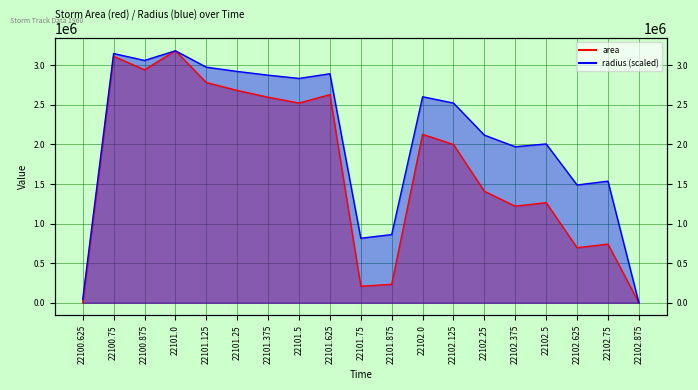

Which series has the widest spread of values?

area